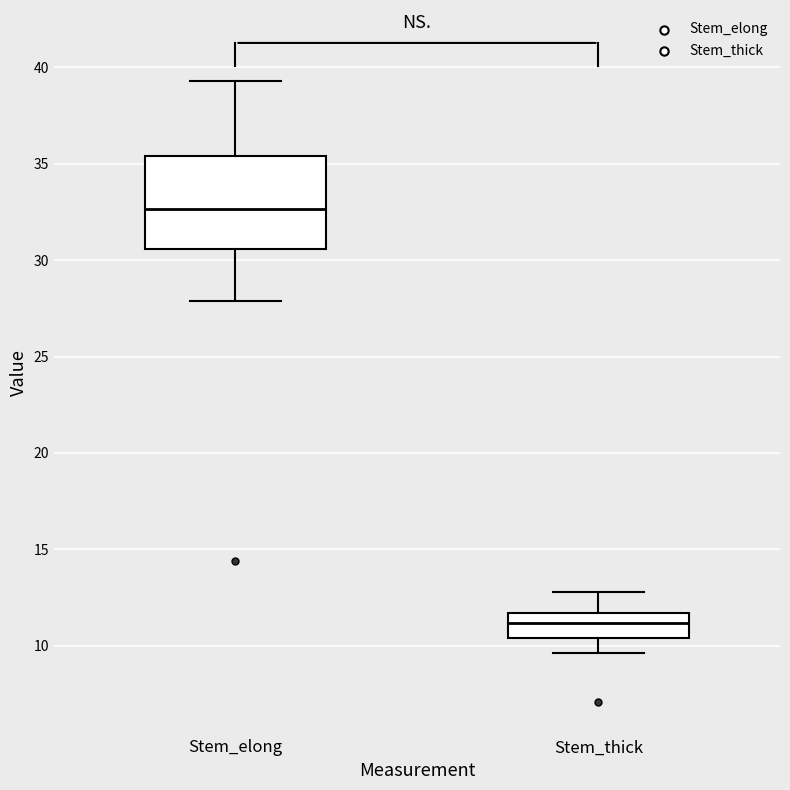

Where does the upper whisker of the box for Stem_elong end on the y-axis? The values are not printed on the chart, so give them approximately, as read against the axis.

39.5